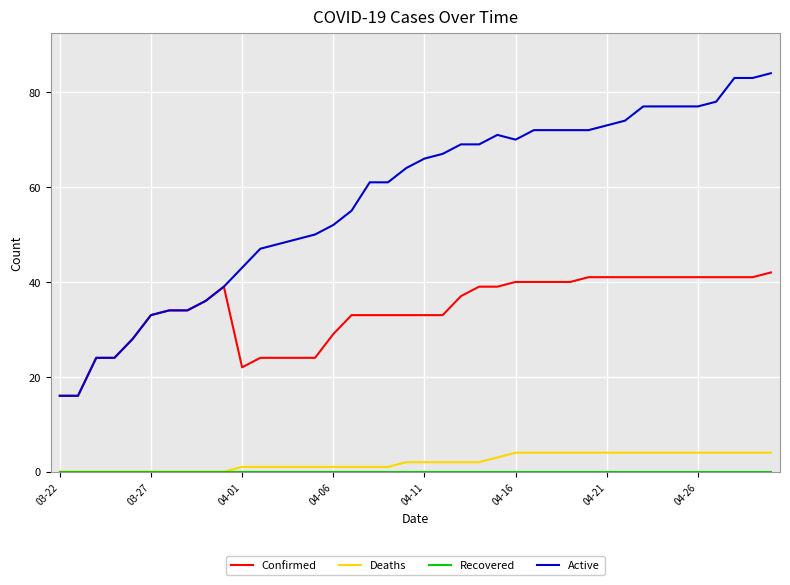

What is the maximum value shown in the chart?

84